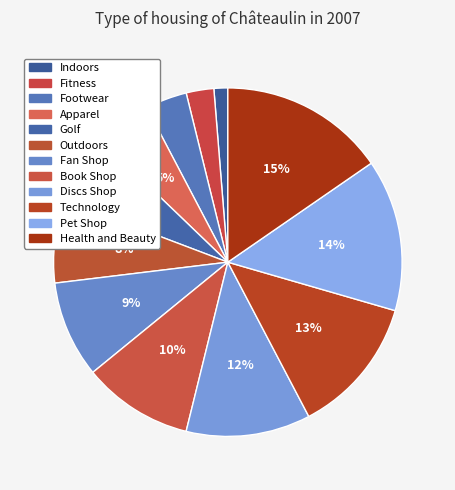

Which slice is the largest?

Health and Beauty